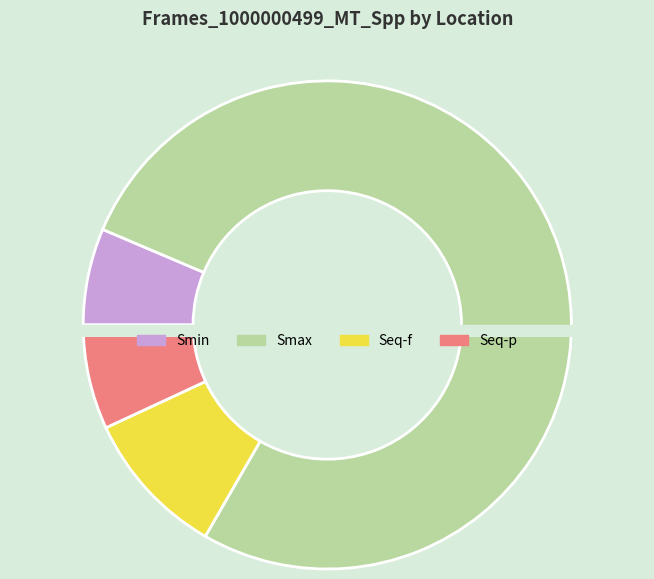

True or false: Seq-f accounts for 10% of the total.

True